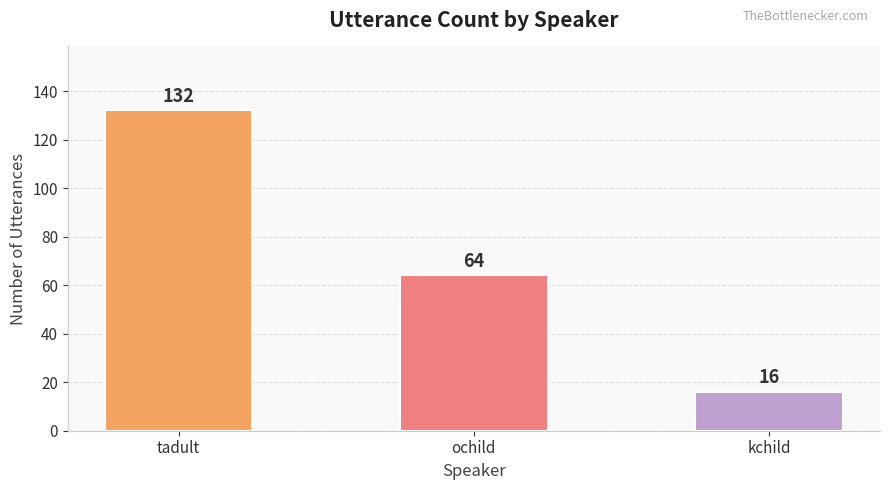

At which label is the value closest to 74?

ochild